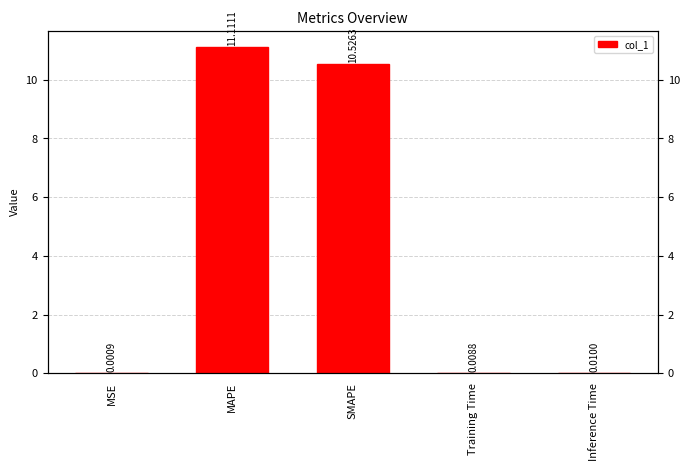

Rank the categories by value from highest to lowest.

MAPE, SMAPE, Inference Time, Training Time, MSE